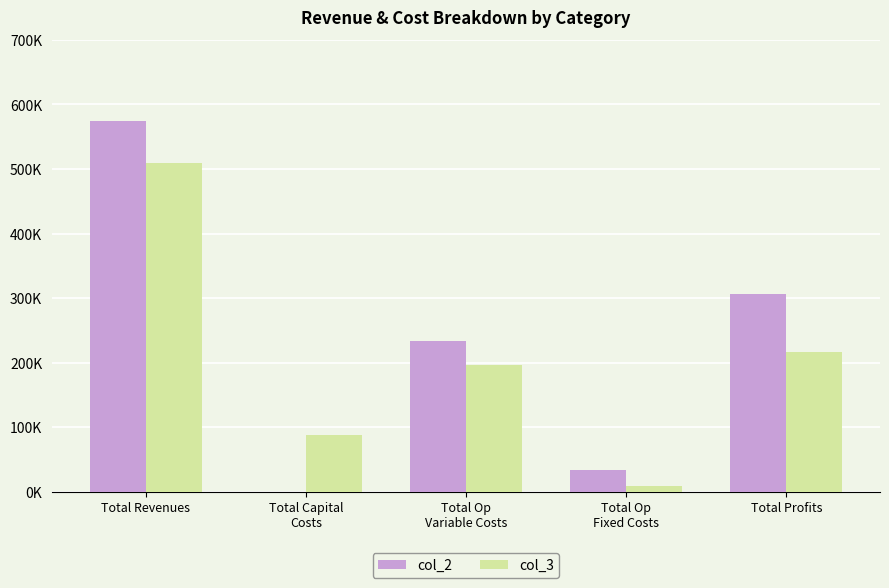

What are all the series names shown in the legend?

col_2, col_3